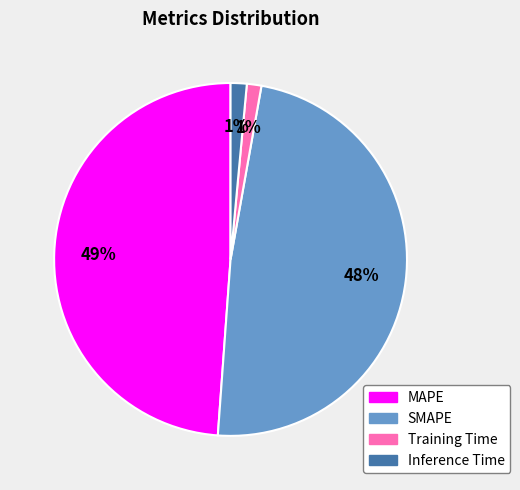

To the nearest percent, what is the difference between the MAPE and SMAPE slice percentages?

1%